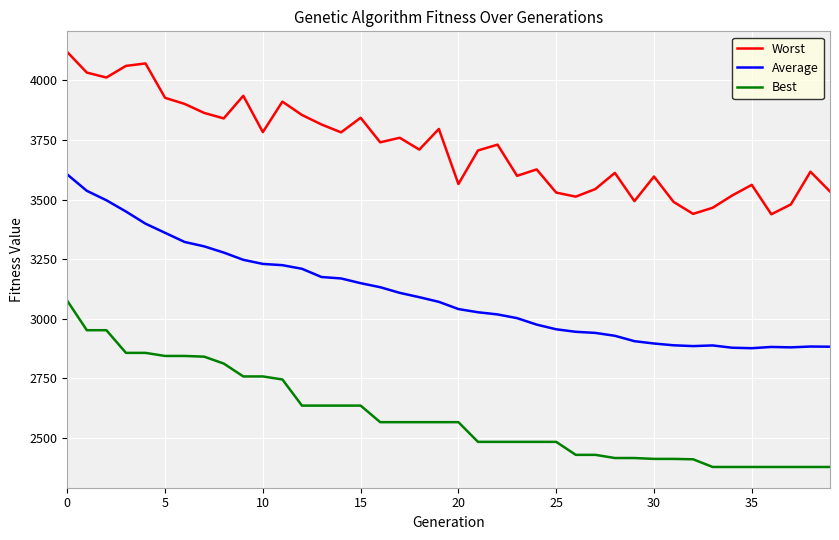

What is the difference between the maximum and minimum values in the Best series?

697.7